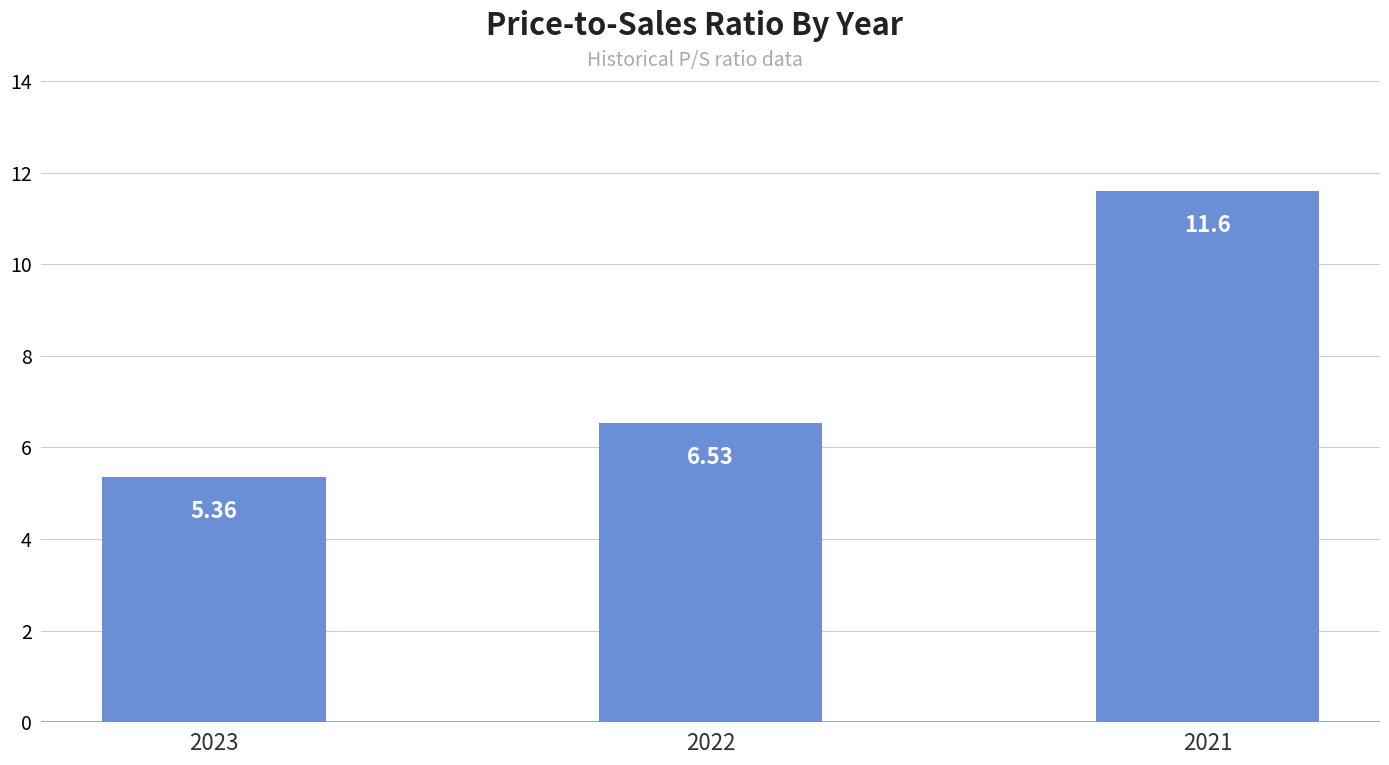

Rank the categories by value from highest to lowest.

2021, 2022, 2023